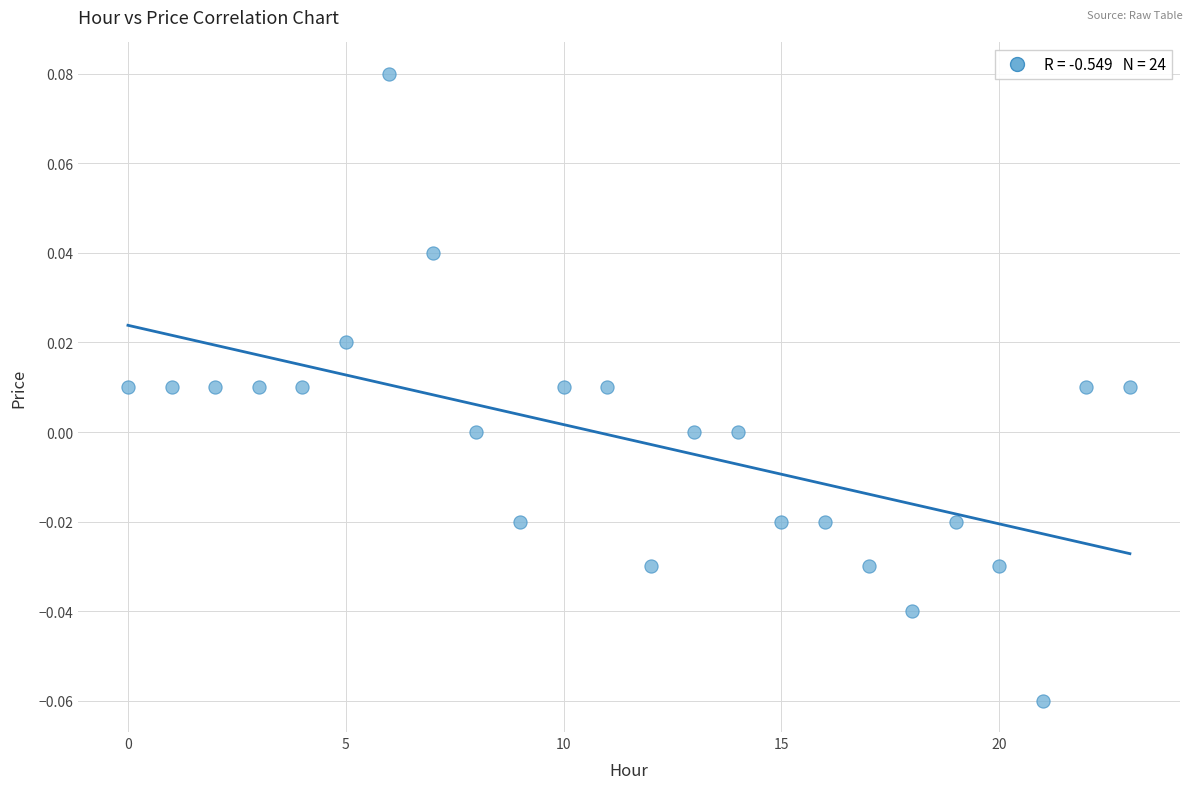

Count the number of points in this scatter plot.

24